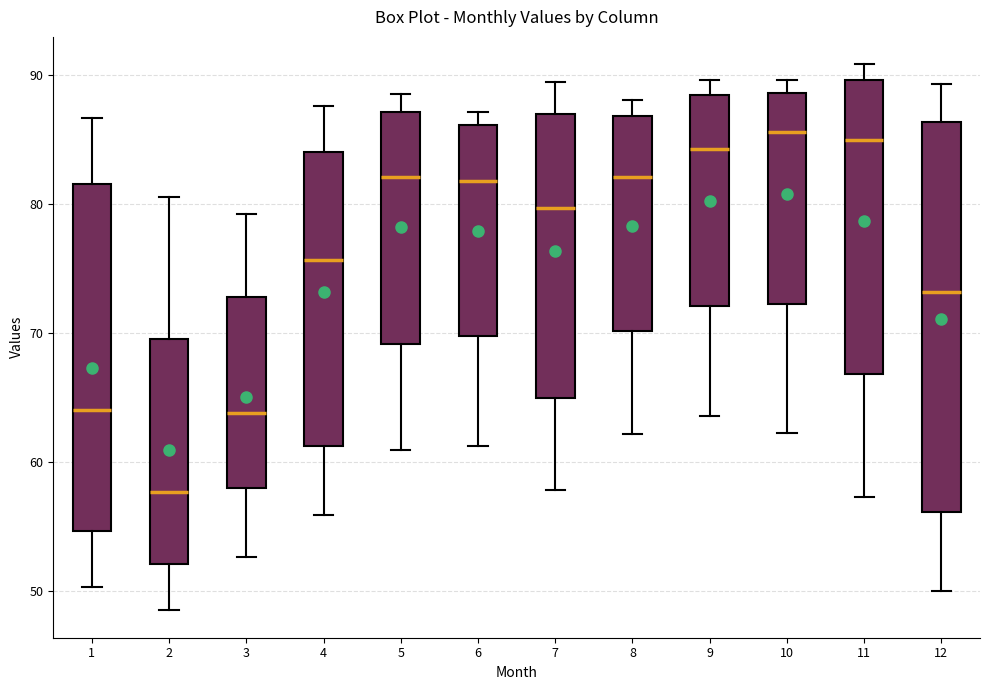

Where does the upper whisker of the box at x = 5 end on the y-axis? The values are not printed on the chart, so give them approximately, as read against the axis.

88